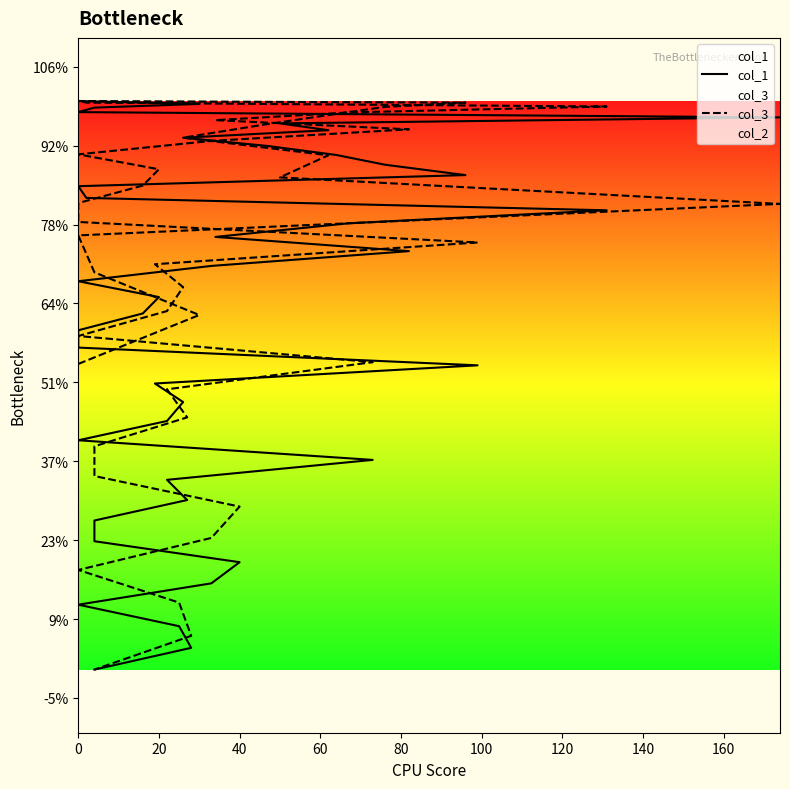

True or false: col_3 and col_1 intersect in this chart.

True